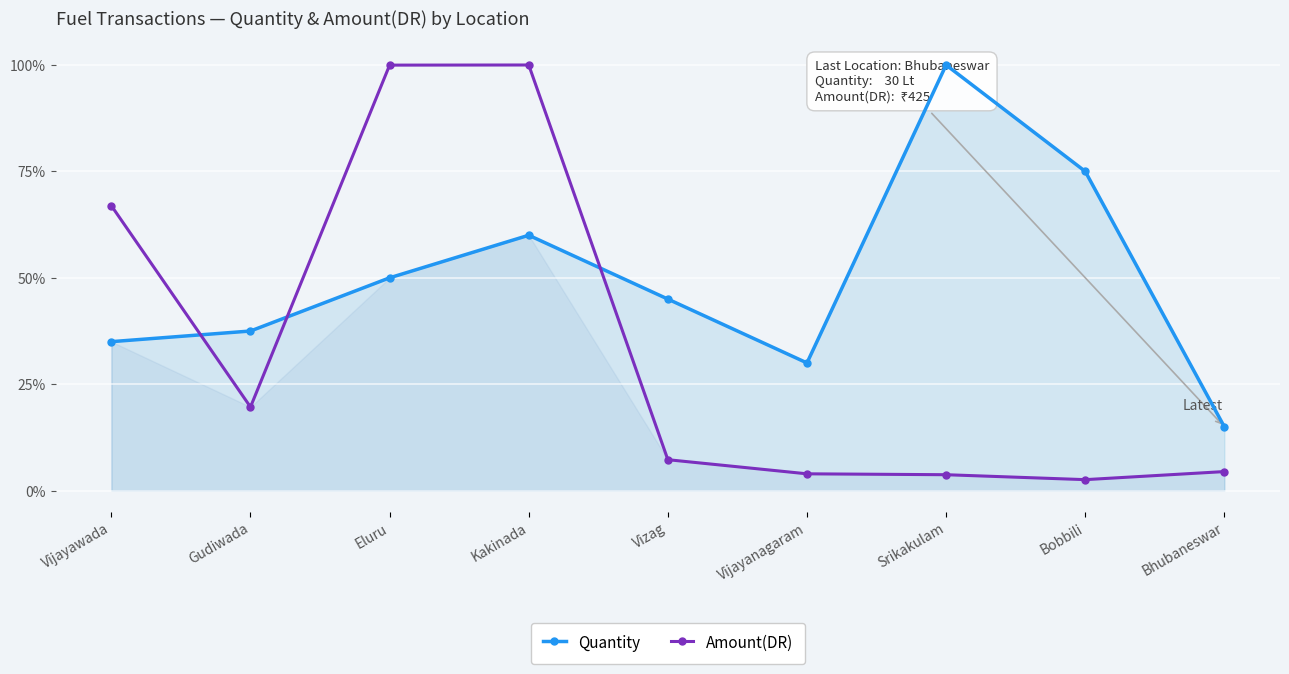

What is the label of the 6th point from the right?

Kakinada